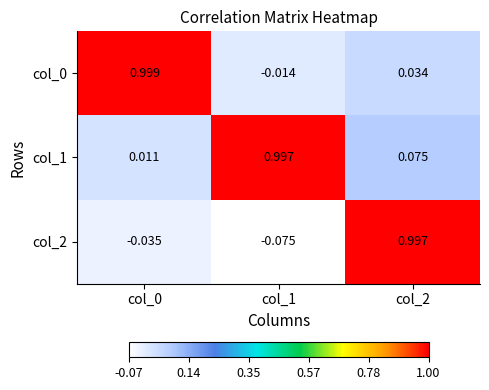

Is the value of col_2 at col_2 greater than the value of col_0 at col_0?

No